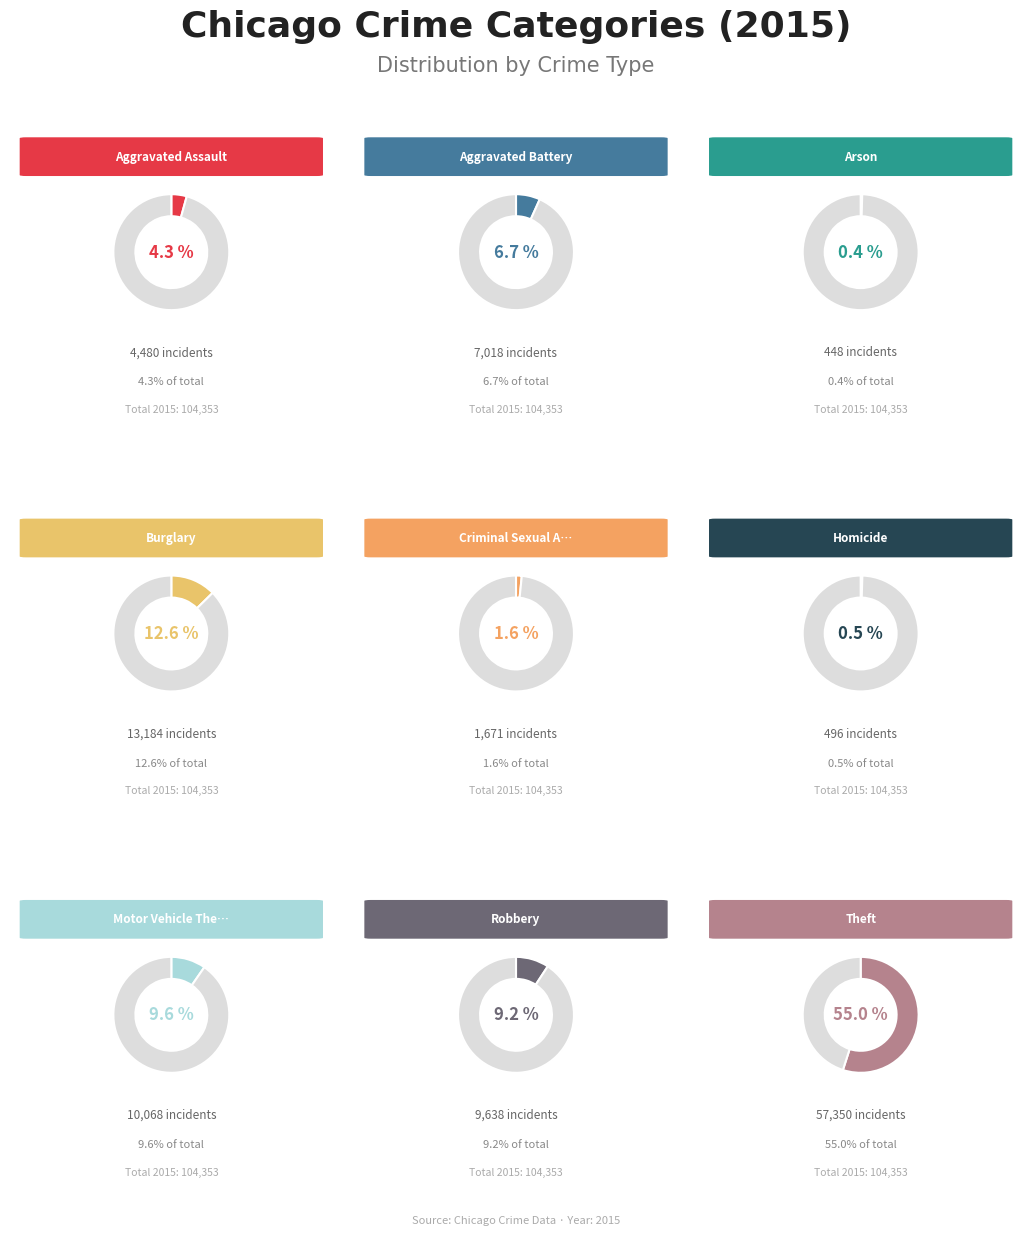

To the nearest percent, what is the combined percentage of Criminal Sexual Assault and Aggravated Assault?

6%